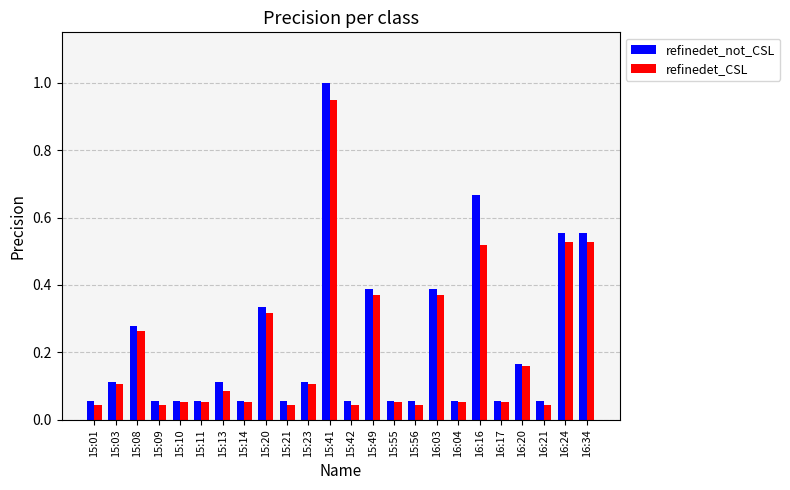

List the series in order of their overall mean, highest first.

refinedet_not_CSL, refinedet_CSL